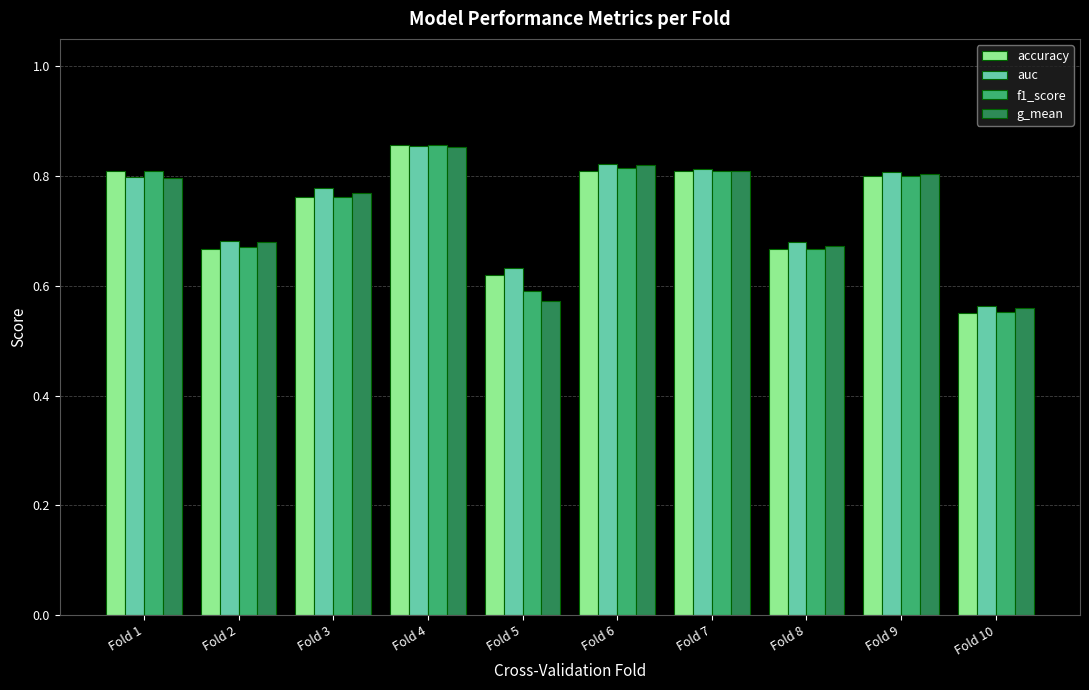

What is the difference between the second highest and second lowest values in the g_mean series?

0.2